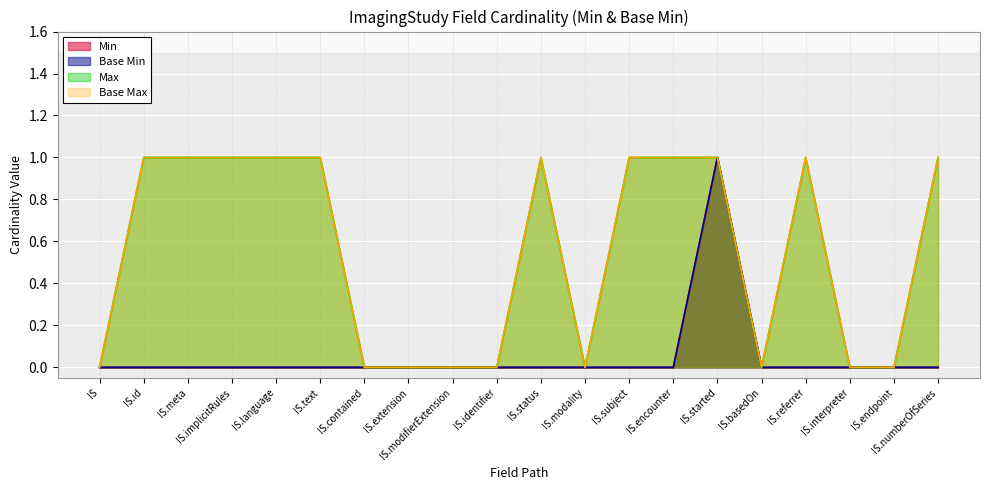

Reading left to right, extract all data points from this chart.

Min: 0	0	0	0	0	0	0	0	0	0	0	0	0	0	1	0	0	0	0	0
Base Min: 0	0	0	0	0	0	0	0	0	0	0	0	0	0	1	0	0	0	0	0